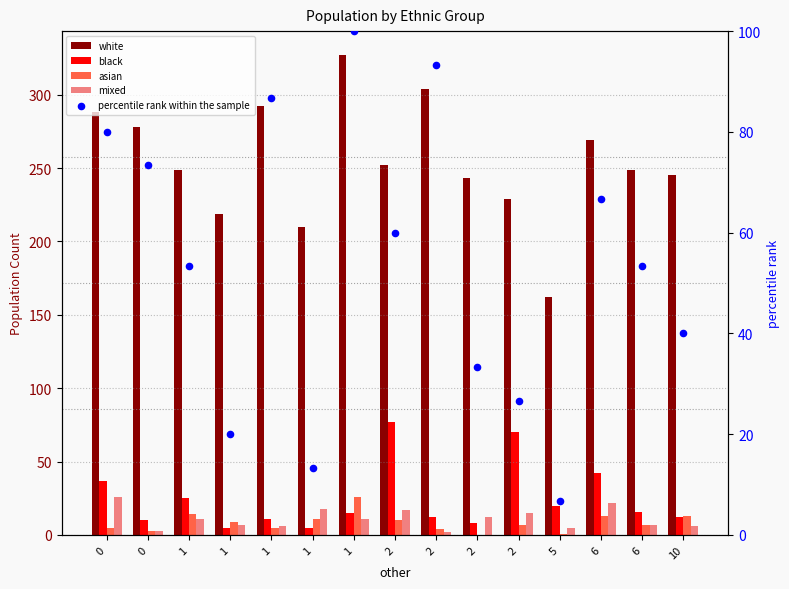

Is the value of black at 0 greater than the value of white at 6?

No